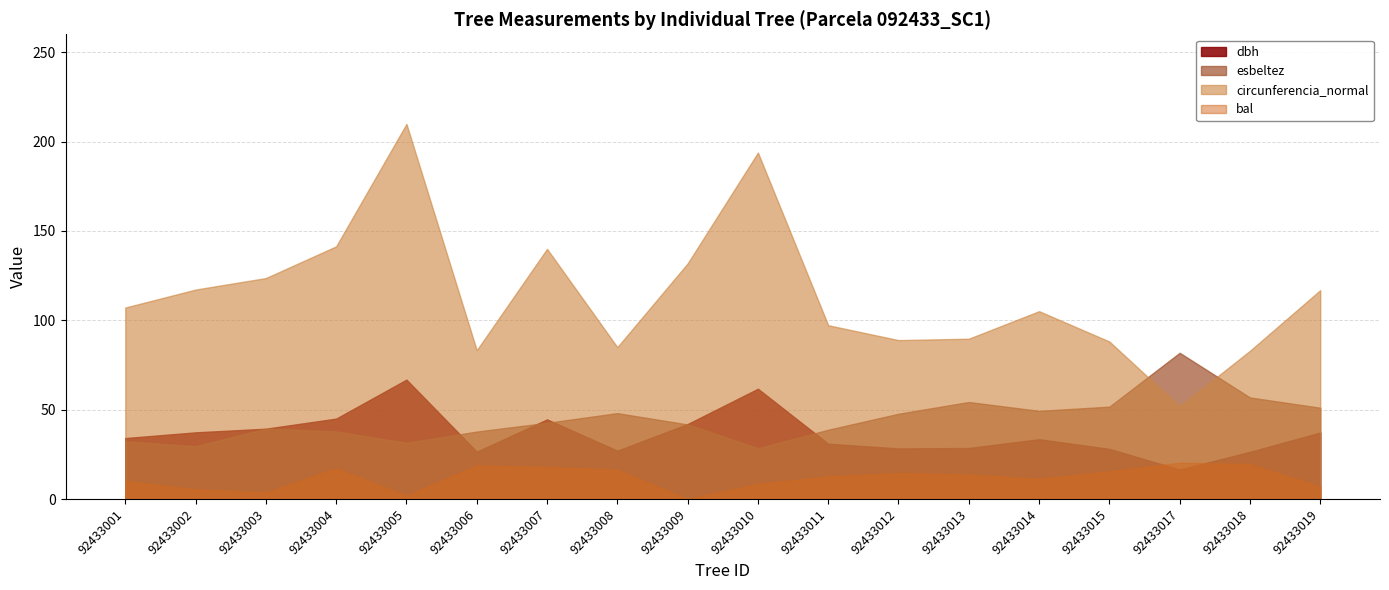

Which has a higher value, 92433014 or 92433013?

92433014